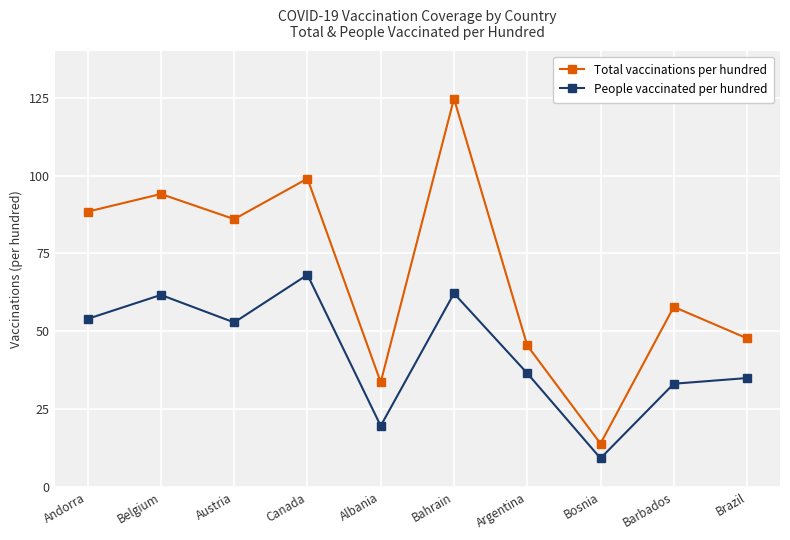

At which label is Total vaccinations per hundred closest to 69?

Barbados